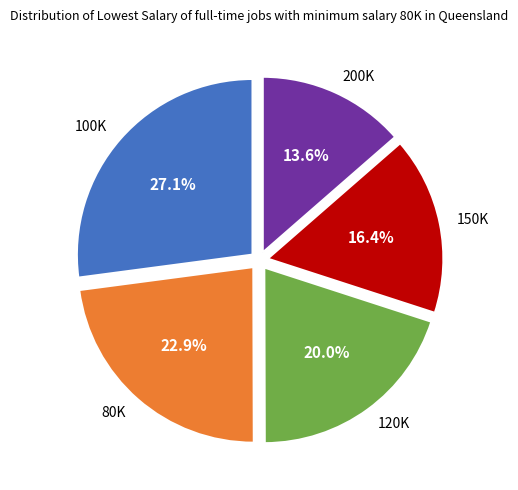

What is the total percentage of 100K and 200K?

40.7%